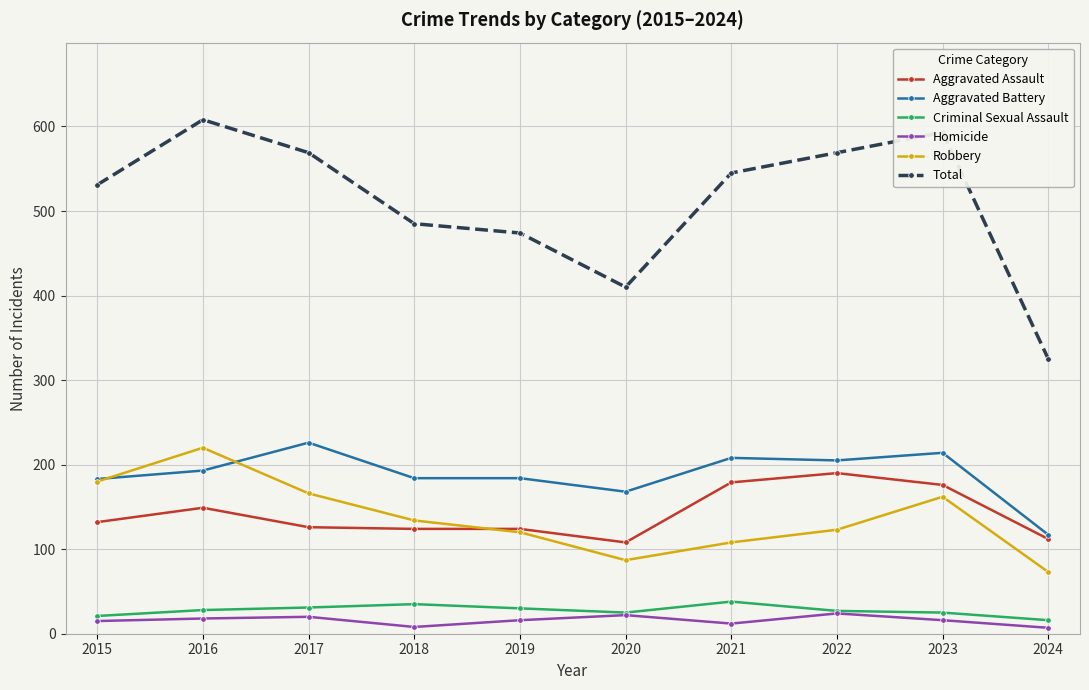

True or false: Aggravated Assault and Total cross at least once.

False